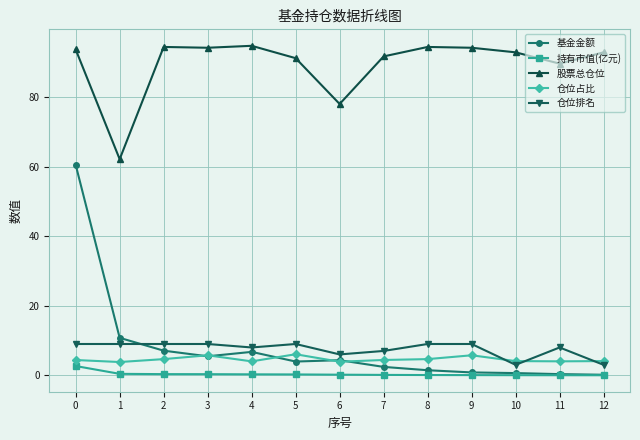

What is the sum of the 基金金额 values at 6 and 2?

11.4